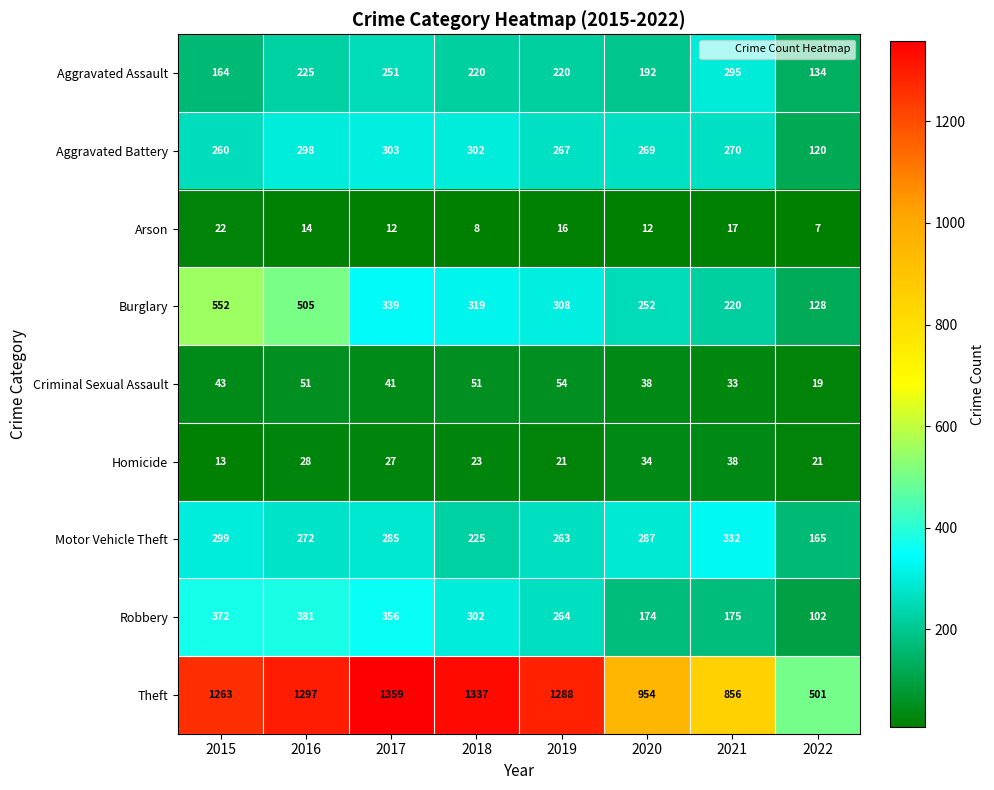

At how many categories does at least one series exceed 710?

7